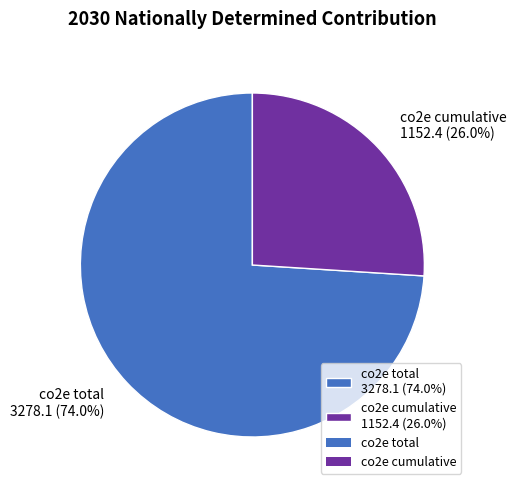

What is the ratio of the value at co2e cumulative to the value at co2e total?

0.4